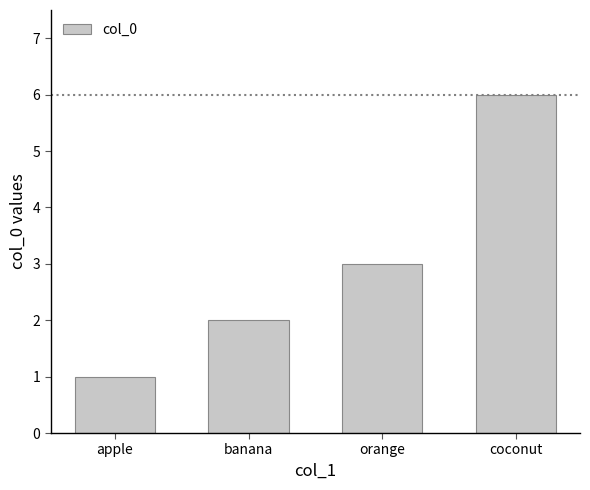

What is the change in value from apple to coconut?

+5